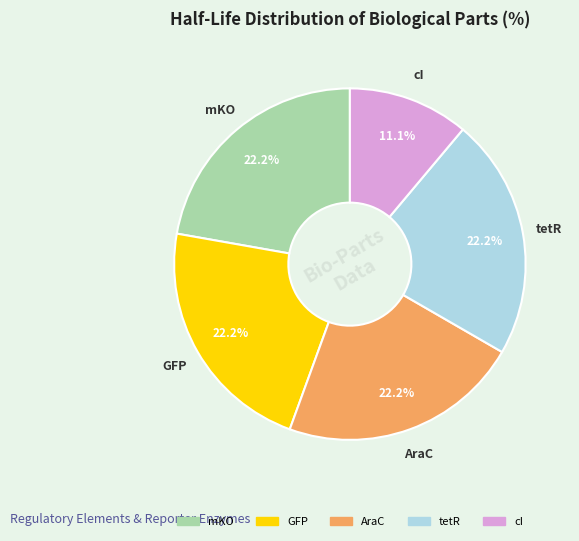

To the nearest percent, what percentage of the pie is cI?

11%